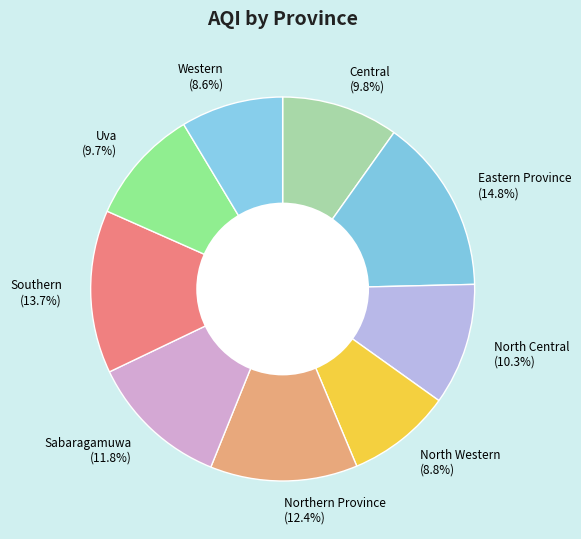

To the nearest percent, what percentage of the pie is Sabaragamuwa?

12%